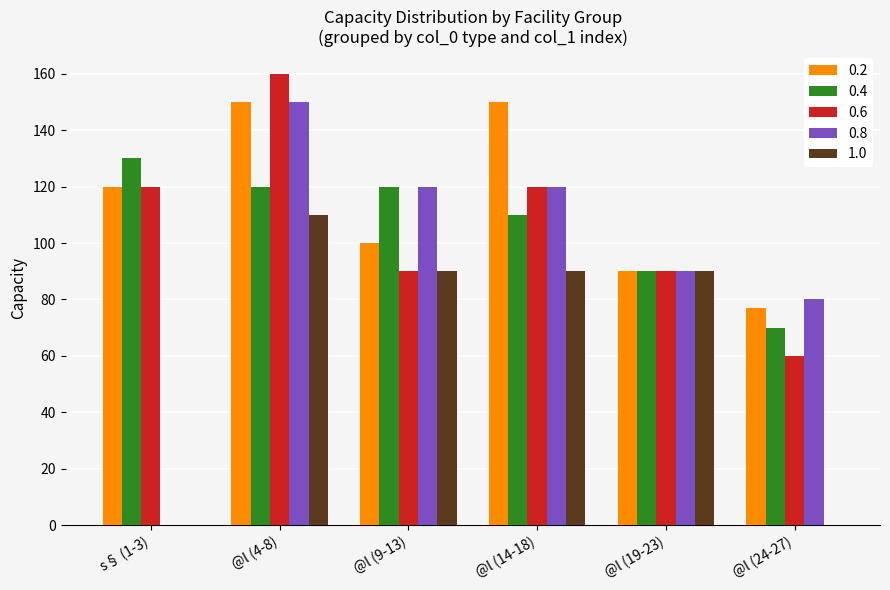

Reading left to right, extract all data points from this chart.

0.2: s§ (1-3)=120	@l (4-8)=150	@l (9-13)=100	@l (14-18)=150	@l (19-23)=90	@l (24-27)=77
0.4: s§ (1-3)=130	@l (4-8)=120	@l (9-13)=120	@l (14-18)=110	@l (19-23)=90	@l (24-27)=70
0.6: s§ (1-3)=120	@l (4-8)=160	@l (9-13)=90	@l (14-18)=120	@l (19-23)=90	@l (24-27)=60
0.8: s§ (1-3)=0	@l (4-8)=150	@l (9-13)=120	@l (14-18)=120	@l (19-23)=90	@l (24-27)=80
1.0: s§ (1-3)=0	@l (4-8)=110	@l (9-13)=90	@l (14-18)=90	@l (19-23)=90	@l (24-27)=0